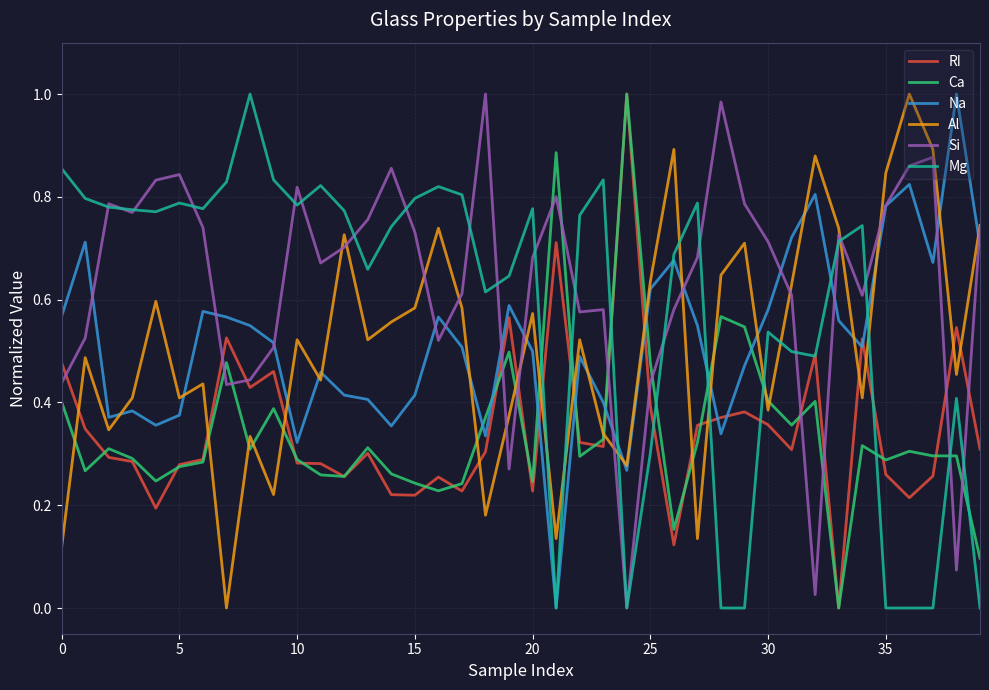

True or false: Na and RI cross at least once.

True